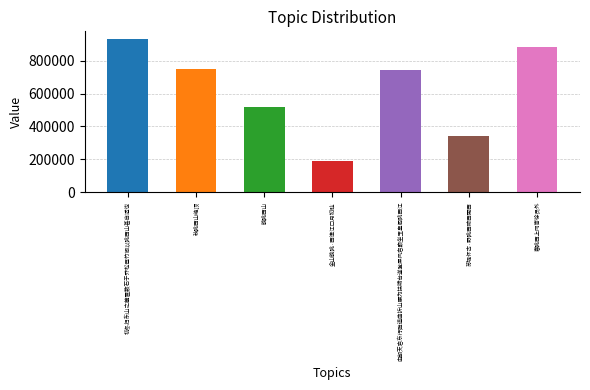

Rank the categories by value from lowest to highest.

金山晚眺·西津江口月初弦, 苏堤怀古·野眺西陵西更西, 晚眺西山, 由朝天岩东行磴道曲折山腰为扶啸台遂登屏风岩巅坐玉皇阁眺西江, 秋眺西山绝顶, 春眺西上冈寄徐员外, 初冬扫东山之麓置数石于乔松巨竹间以眺西山甚自适也